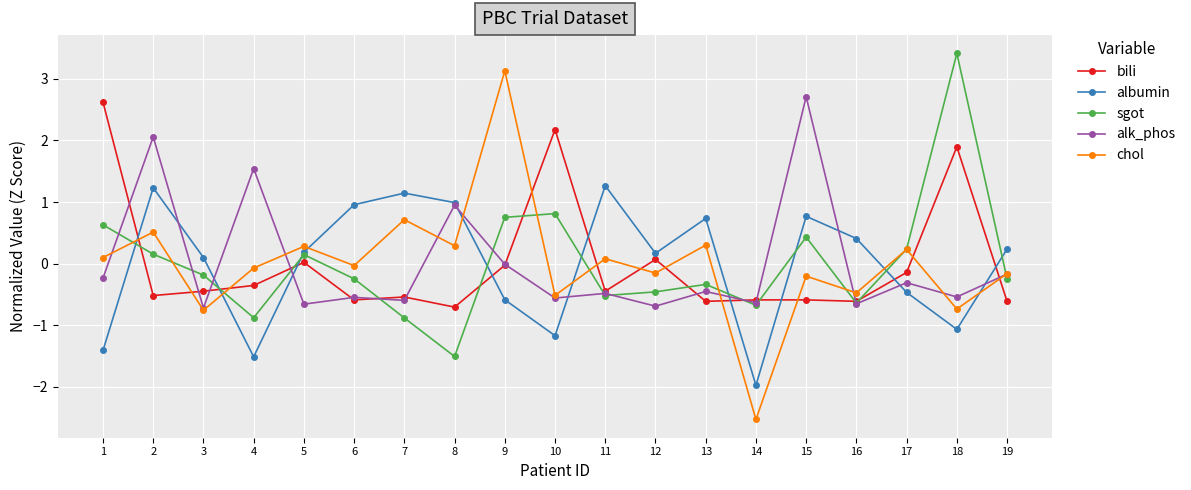

After their last crossing, which series has the higher values: sgot or albumin?

albumin